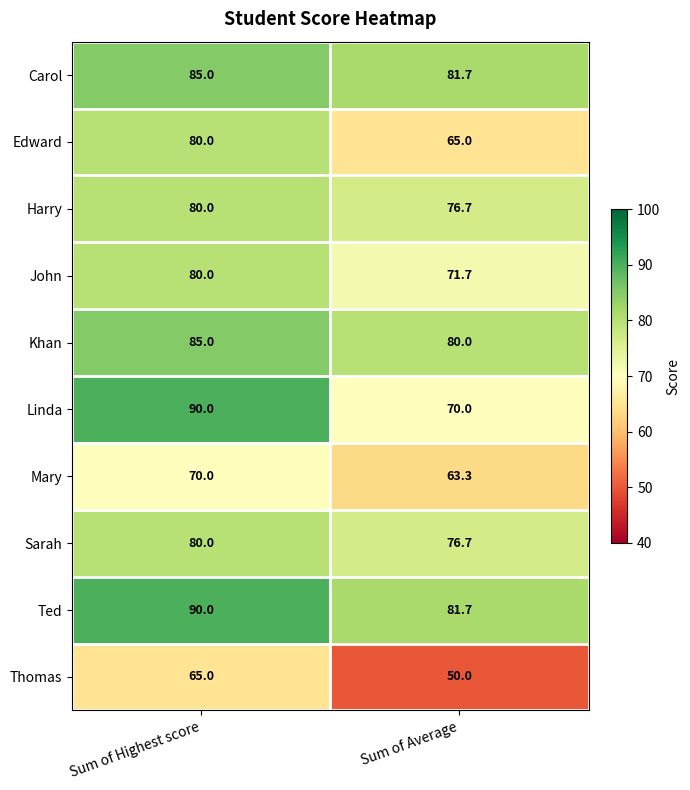

Is it true that Thomas equals 85.5 at Sum of Average?

False